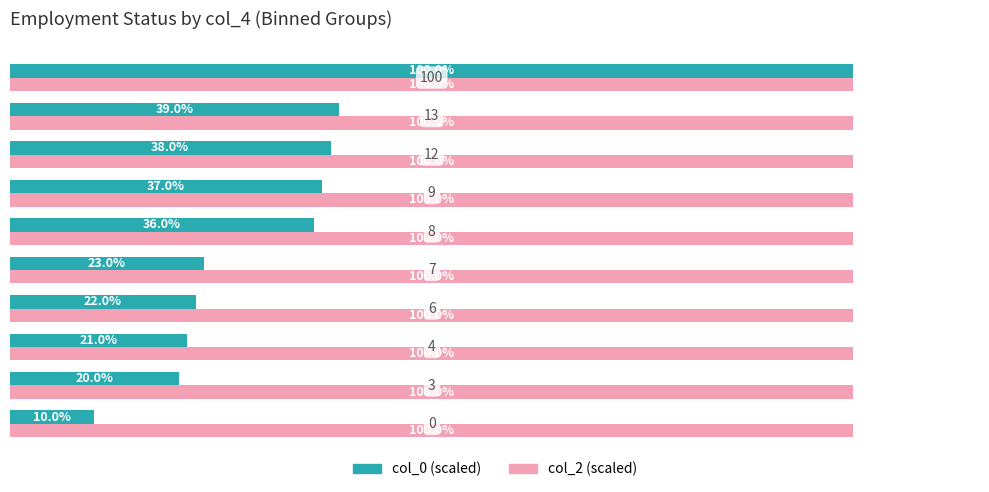

Rank the series by their average value, from lowest to highest.

col_0 (scaled), col_2 (scaled)